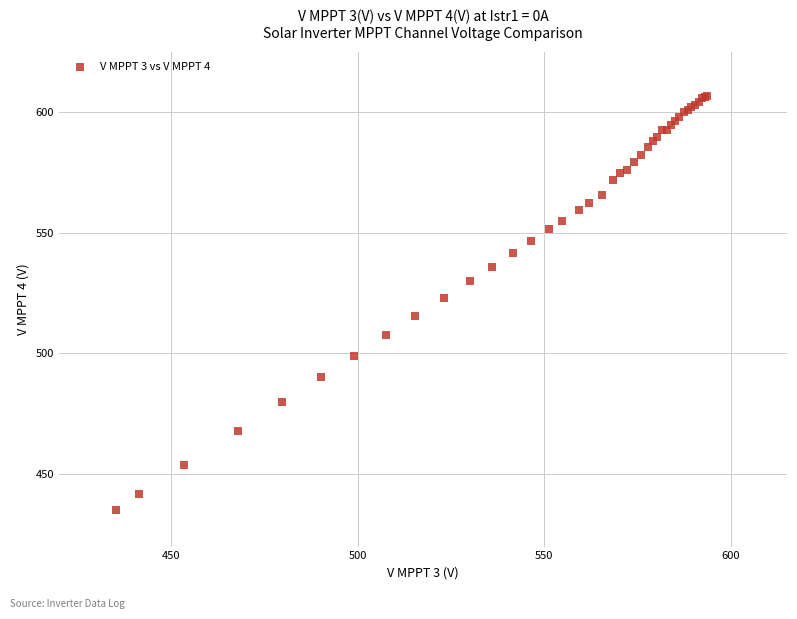

What Y value in the scatter plot is closest to 521?

523.1